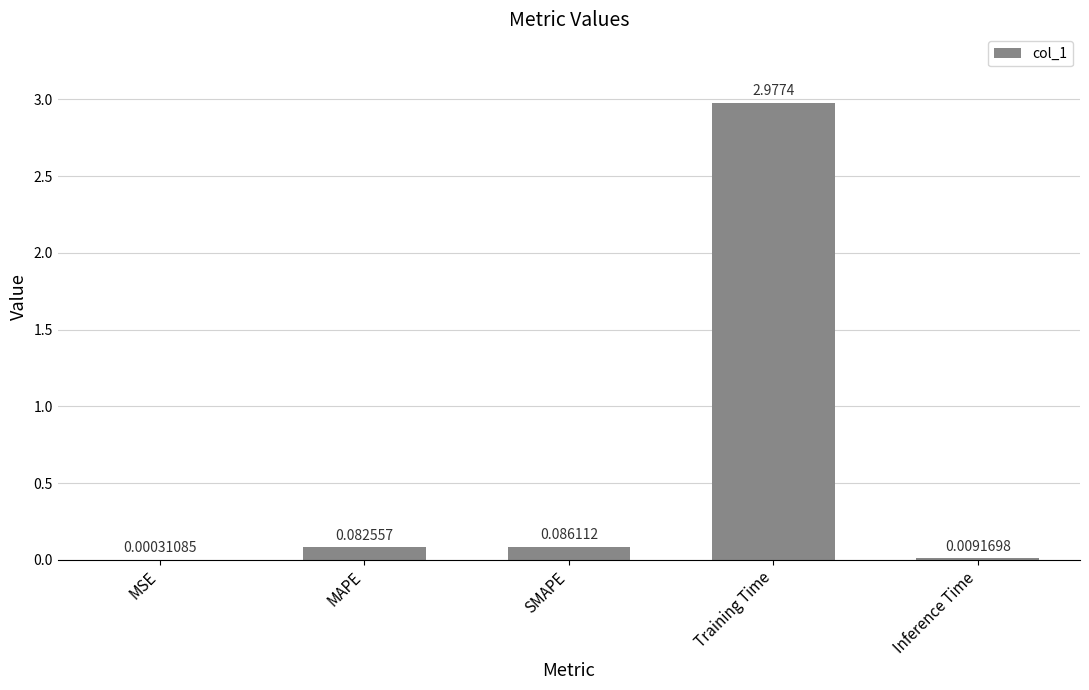

What is the sum of all values?

3.2